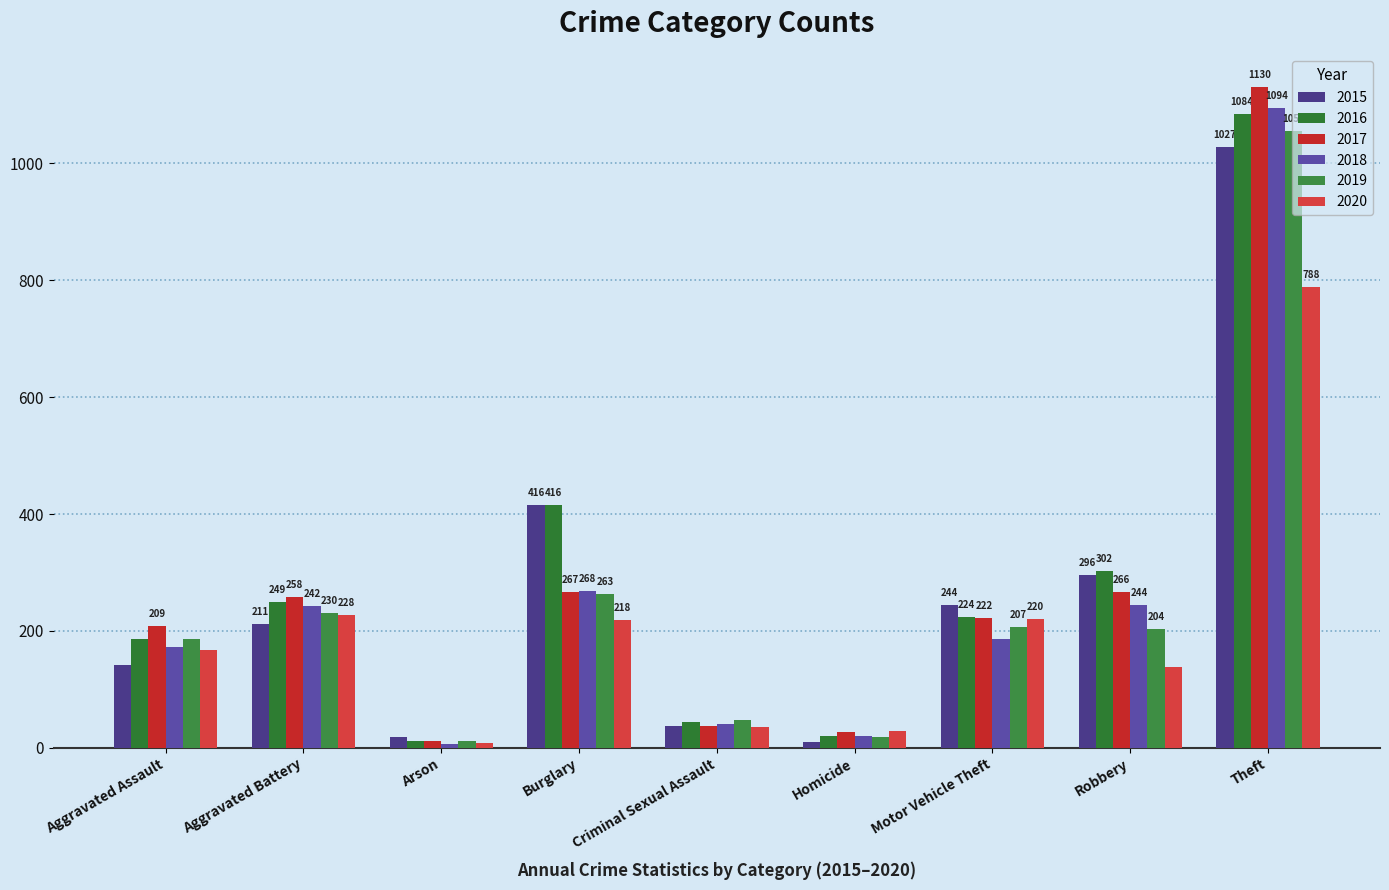

At which label is 2015 closest to 518?

Burglary